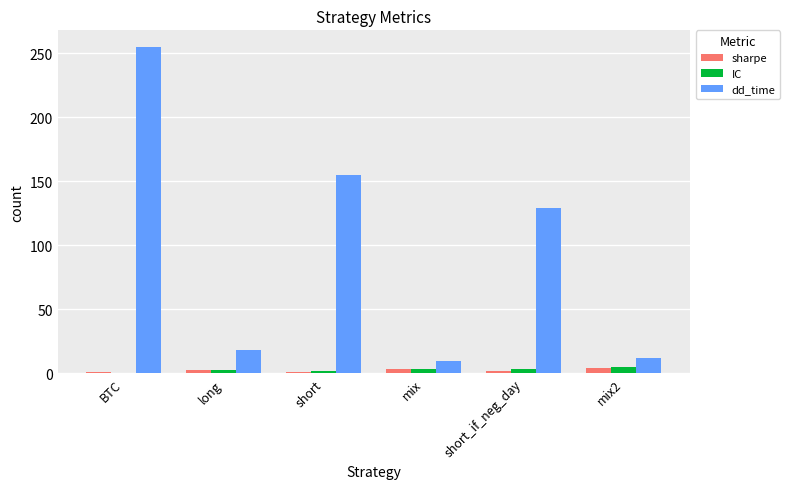

Between BTC and short_if_neg_day, which series saw the biggest shift?

dd_time